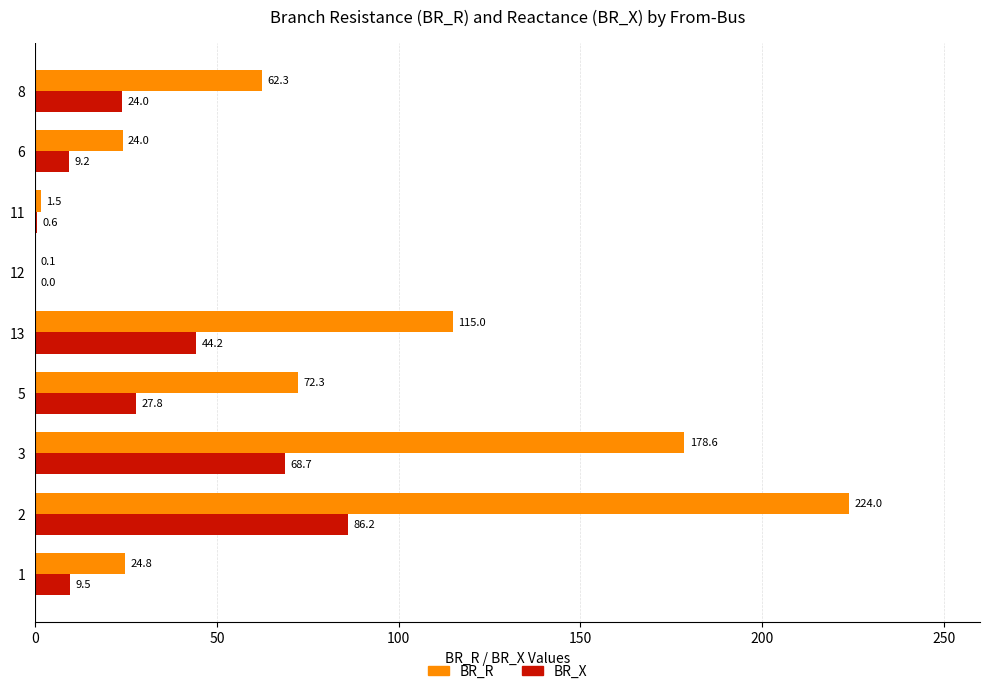

What is the maximum value shown in the chart?

224.0